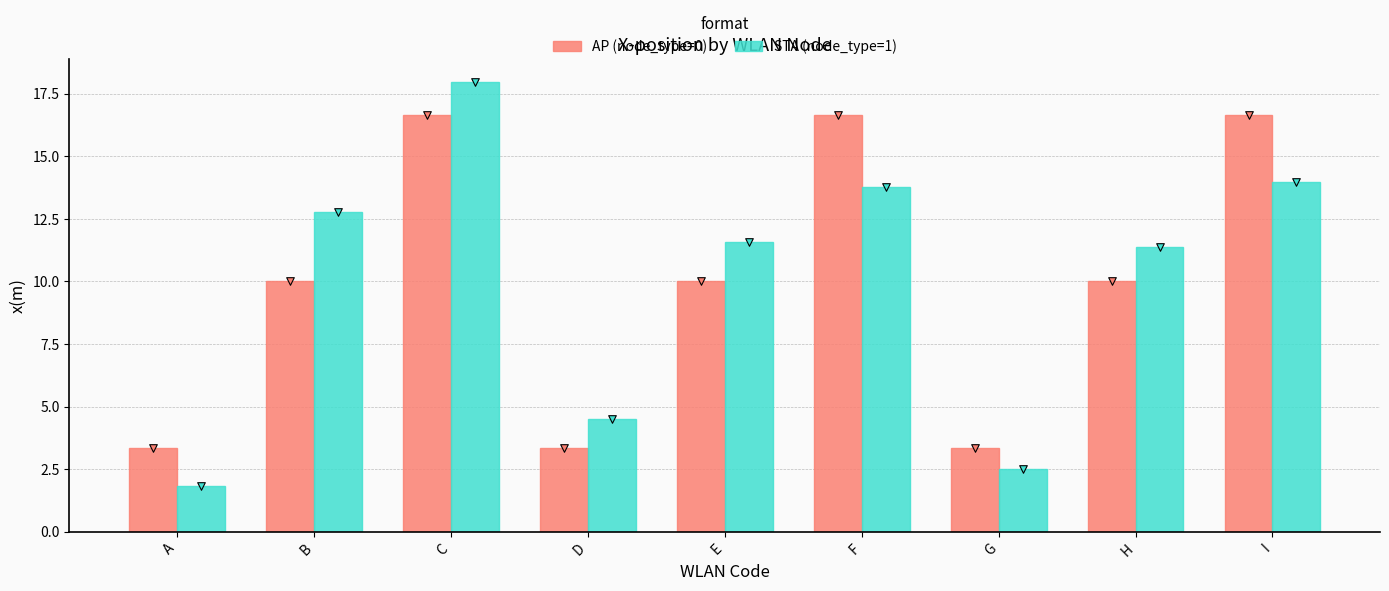

At which category is the sum across all series the highest?

C